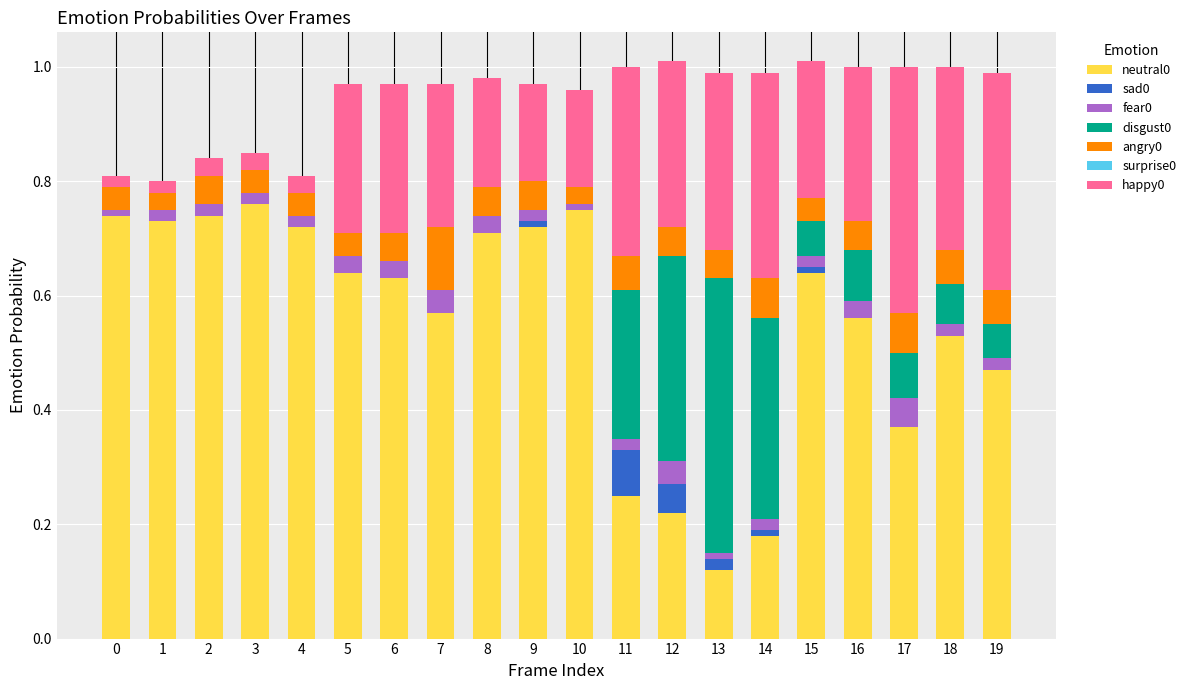

What is the total value across all series at 7?

1.0